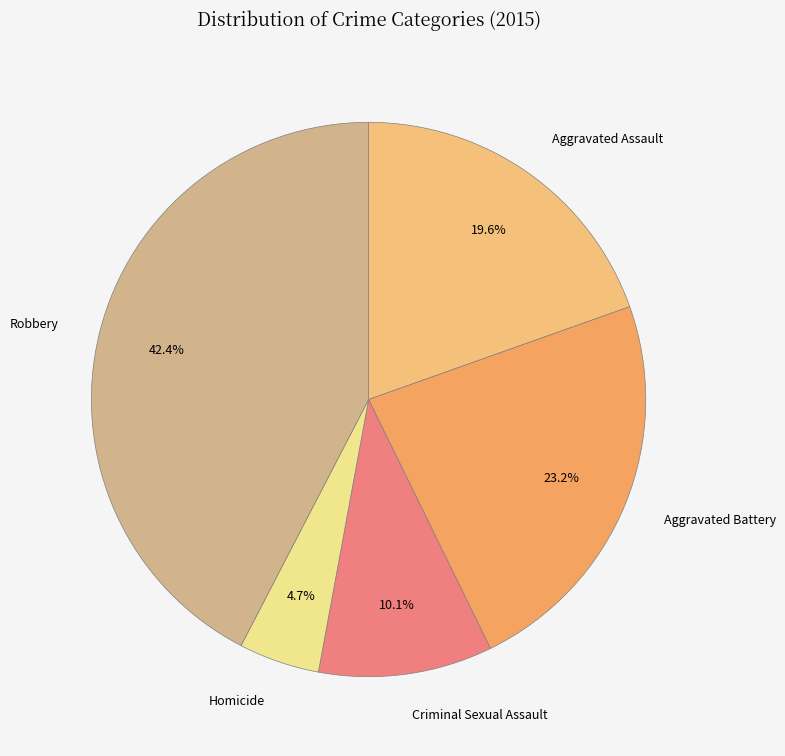

Which has a higher value, Robbery or Criminal Sexual Assault?

Robbery